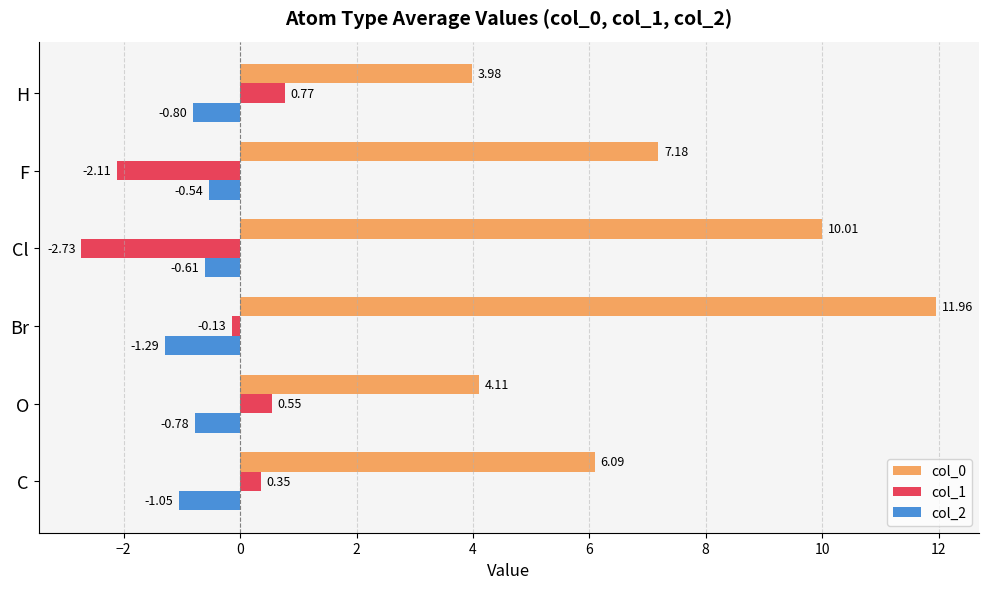

At which label is col_0 closest to 7?

F